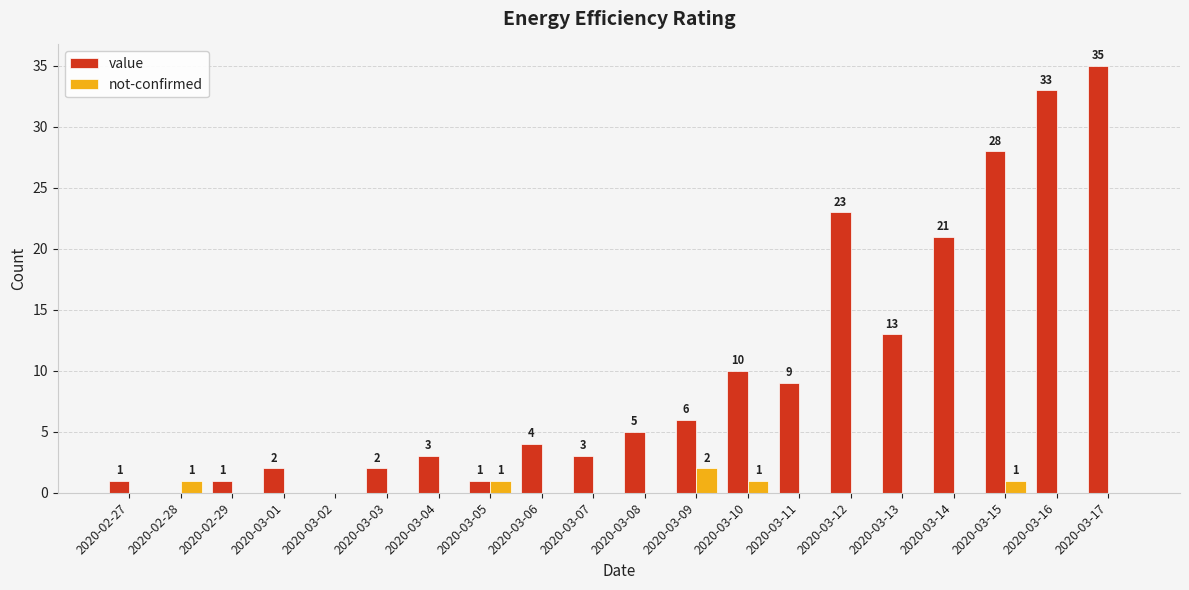

Where is value nearest to the value 17?

2020-03-13